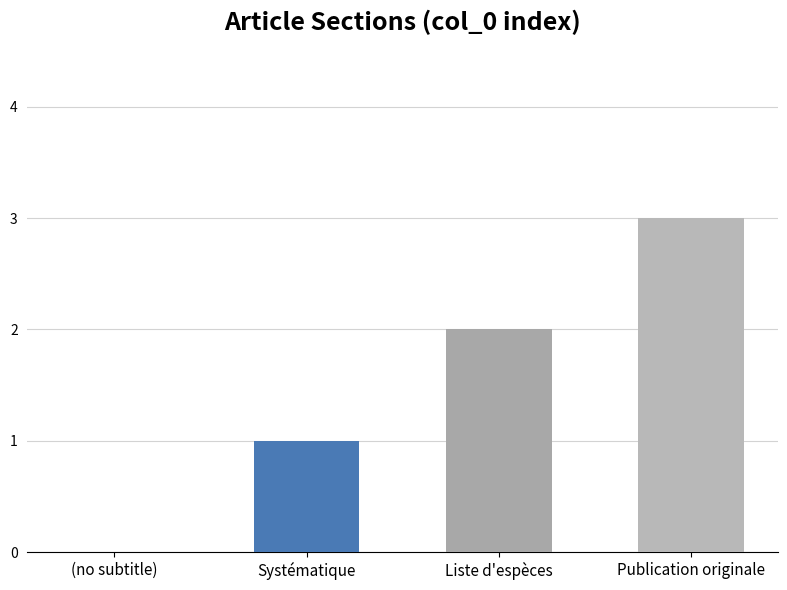

Reading left to right, what are all the values shown in this chart?

(no subtitle)=0	Systématique=1	Liste d'espèces=2	Publication originale=3